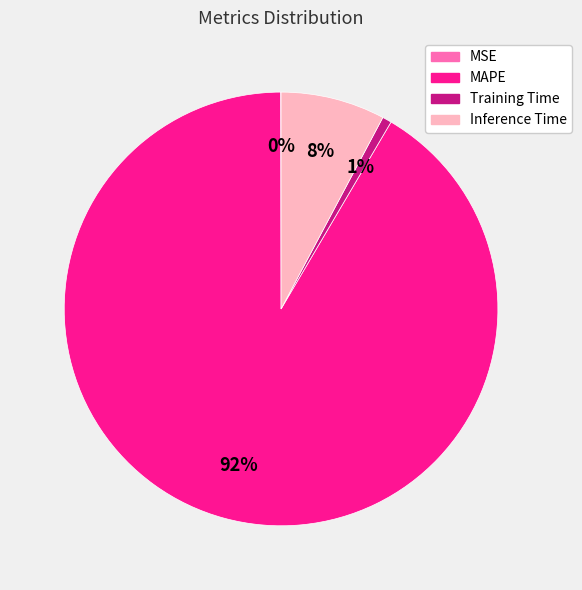

What is the largest slice in the pie chart?

MAPE